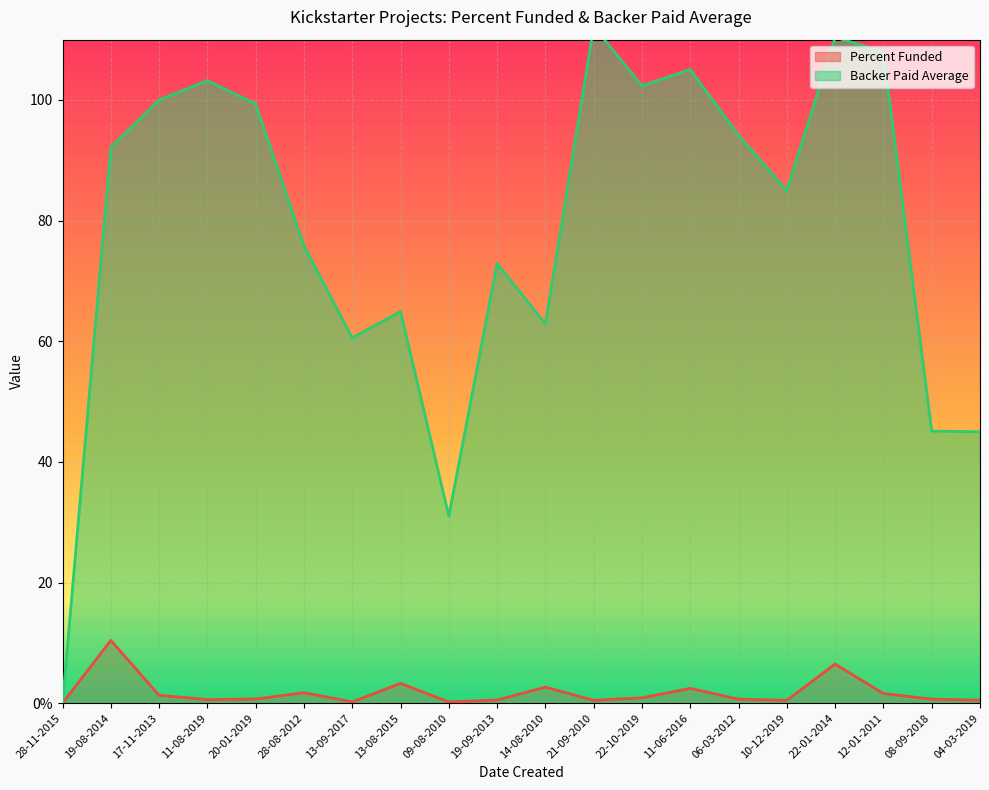

Which series has the largest total across all categories?

Backer Paid Average